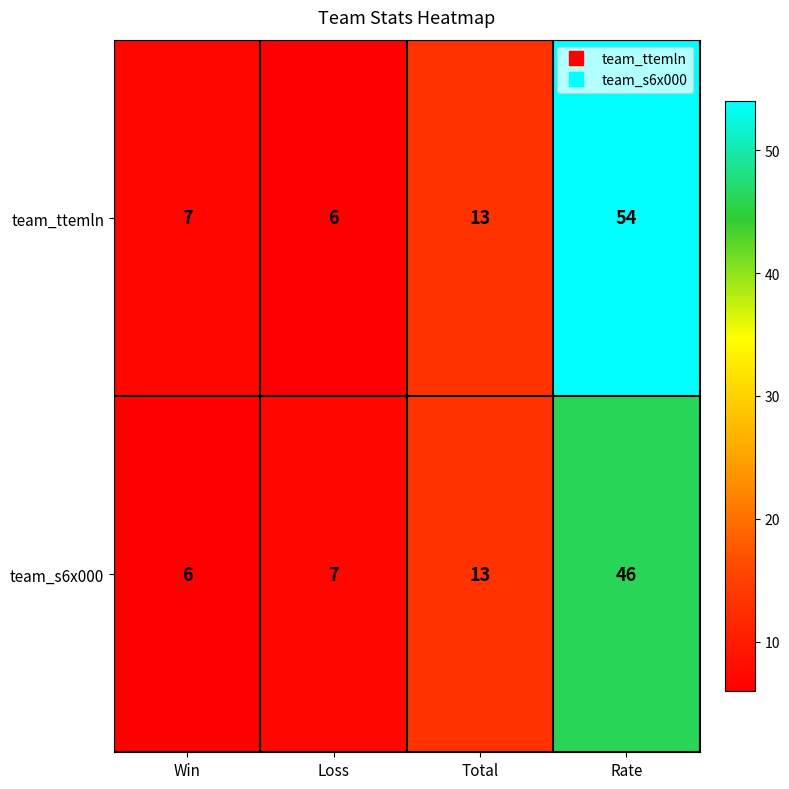

Which series changed the most between Loss and Rate?

team_ttemln